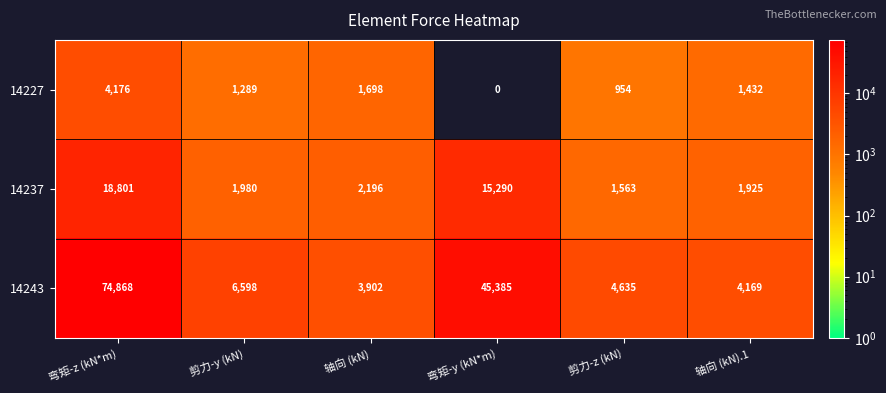

Which category has the highest value across all series?

弯矩-z (kN*m)